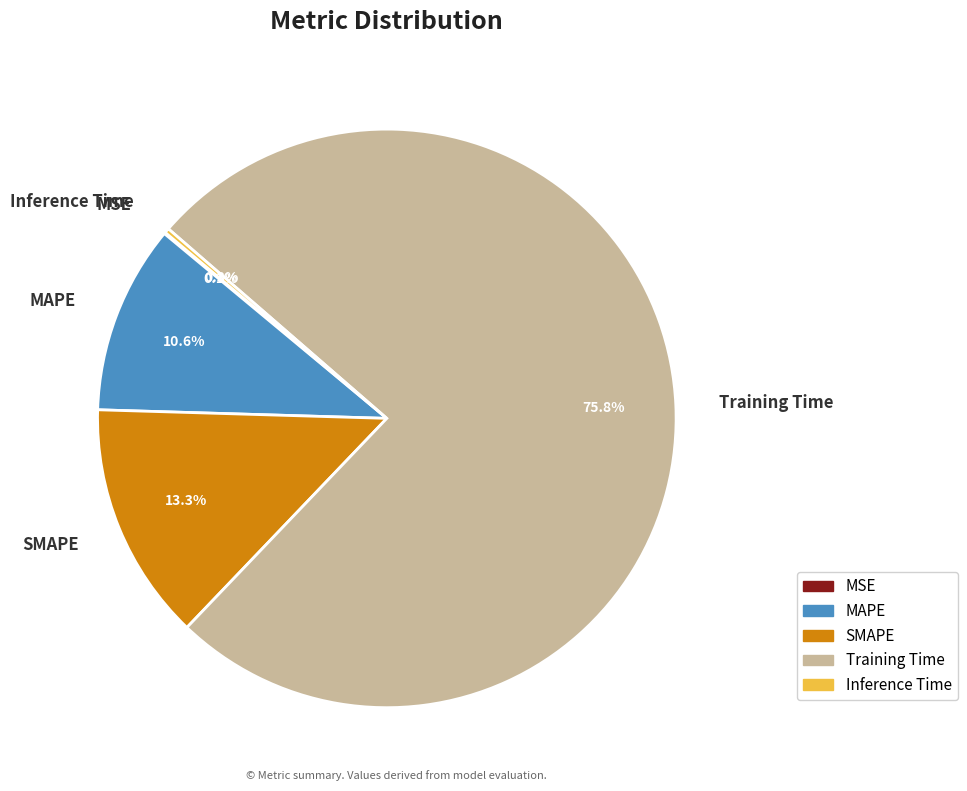

What percentage is the MAPE slice, to the nearest percent?

11%